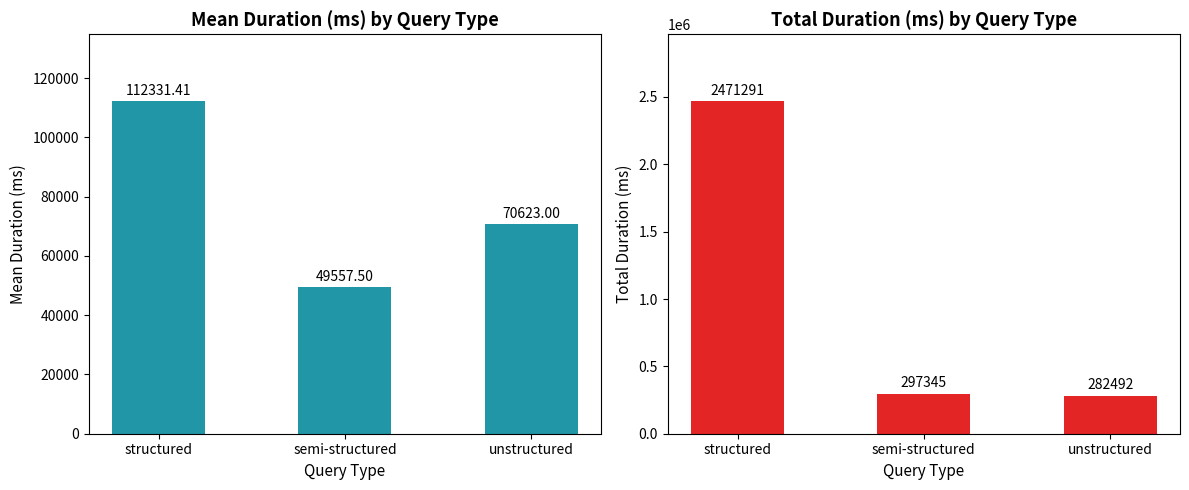

The value of structured at semi-structured is 23115.2. True or false?

False